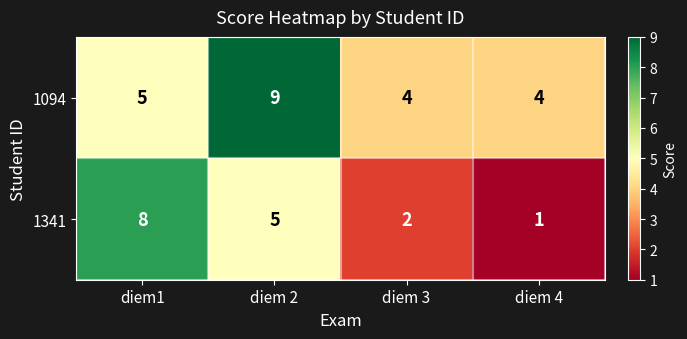

The 1341 series shows 7 at diem 2. True or false?

False